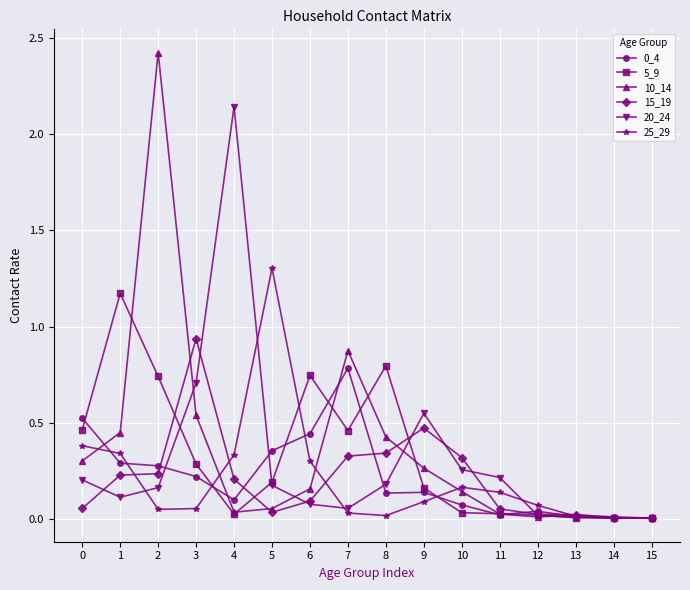

Which series has the largest total across all categories?

10_14